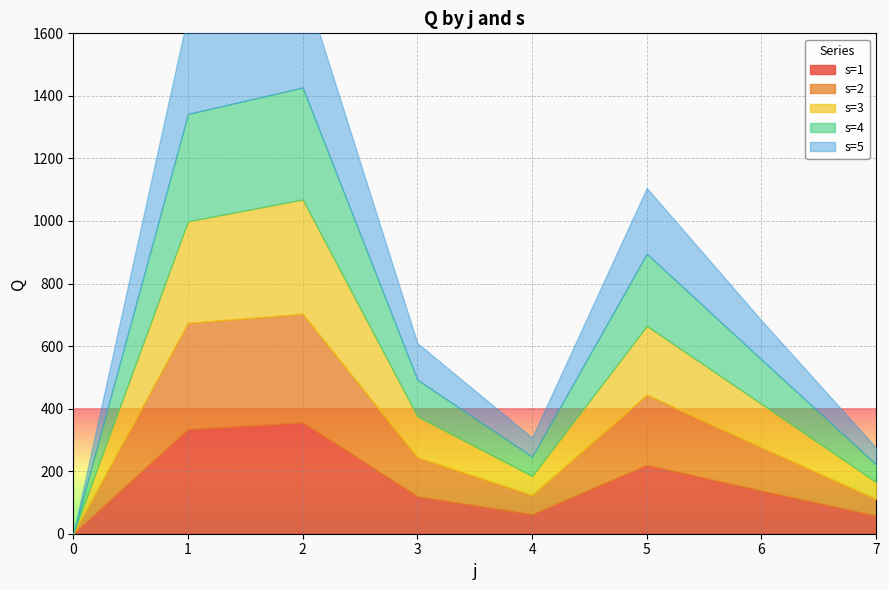

True or false: s=4 has more than 0 points higher than both neighbors.

True